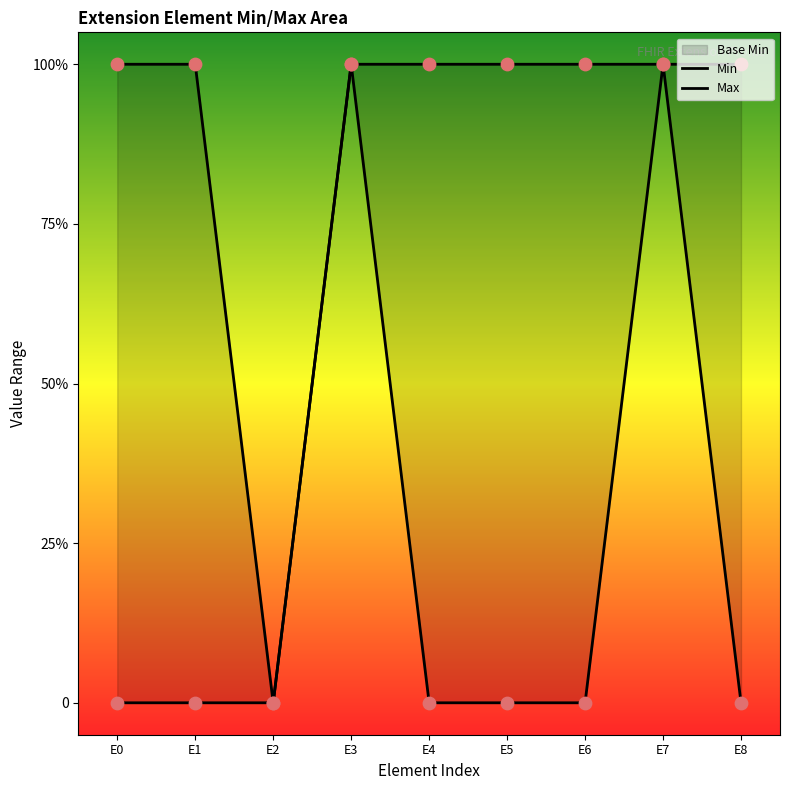

Is the value of Min at E8 greater than the value of Max at E8?

No